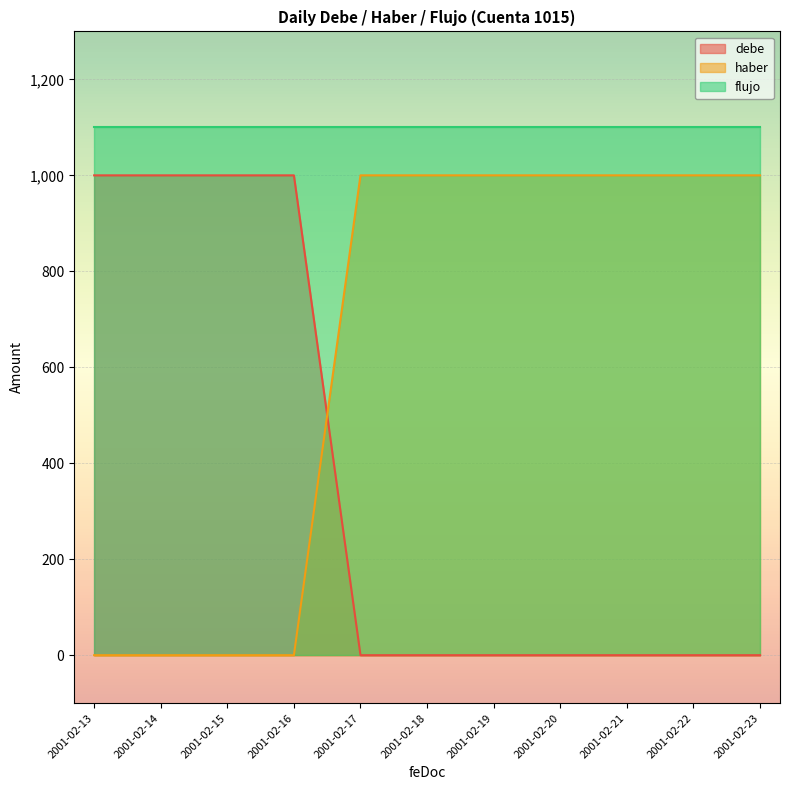

At 2001-02-15, list the series in order from smallest to largest.

haber, debe, flujo